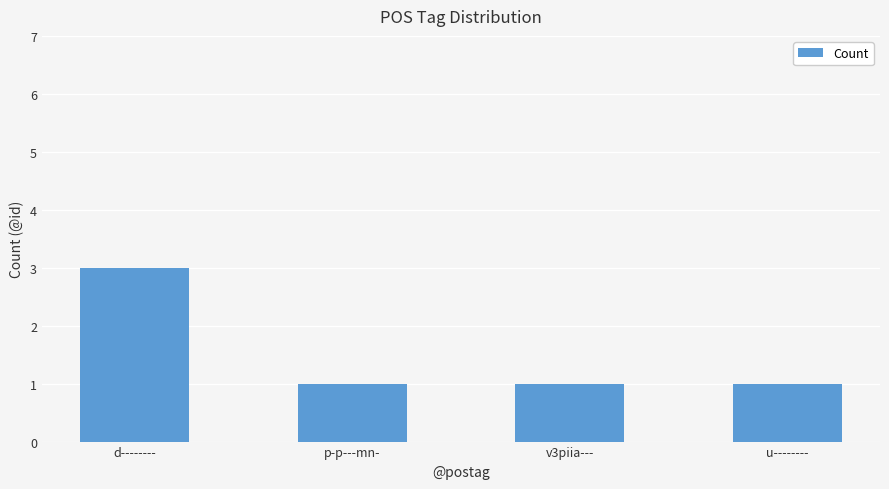

Reading left to right, extract all data points from this chart.

d--------=3	p-p---mn-=1	v3piia---=1	u--------=1